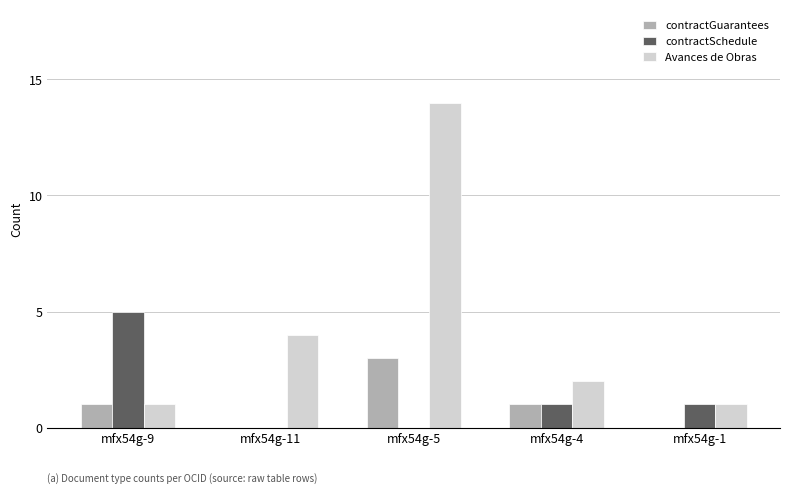

How many series are shown in this chart?

3